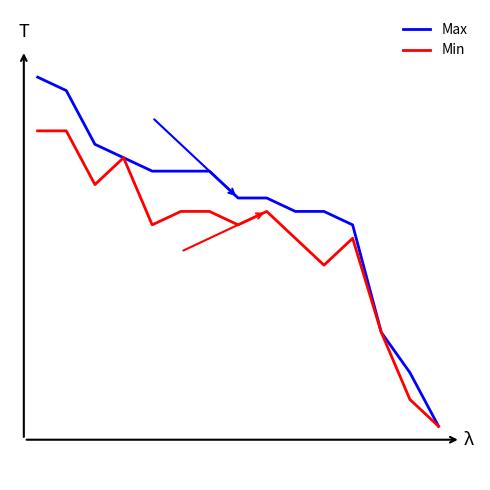

True or false: Min and Max intersect in this chart.

False